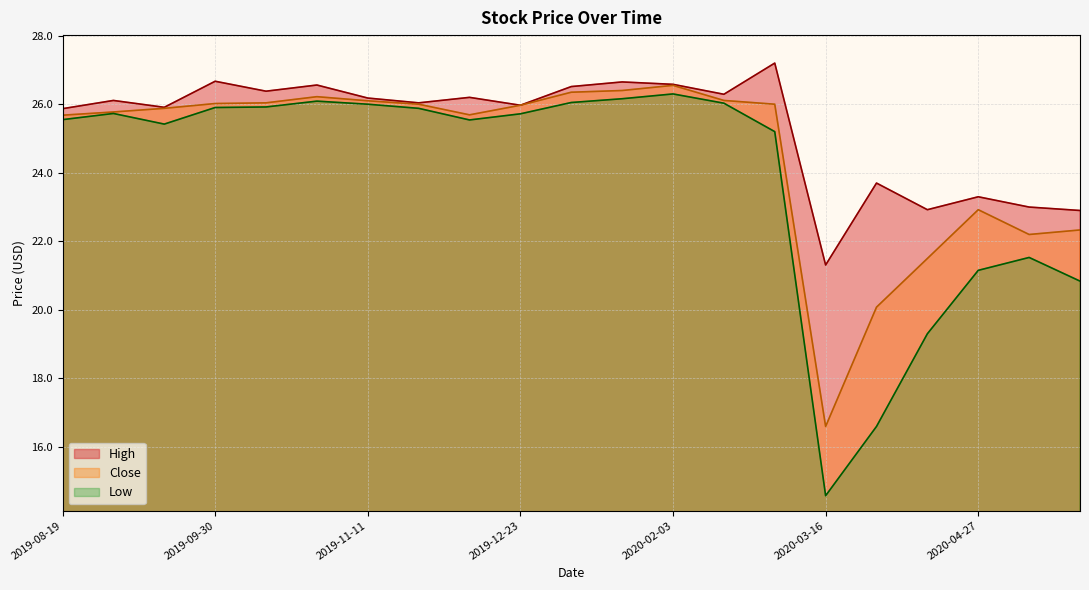

List the series in order of their peak value, lowest first.

Low, Close, High